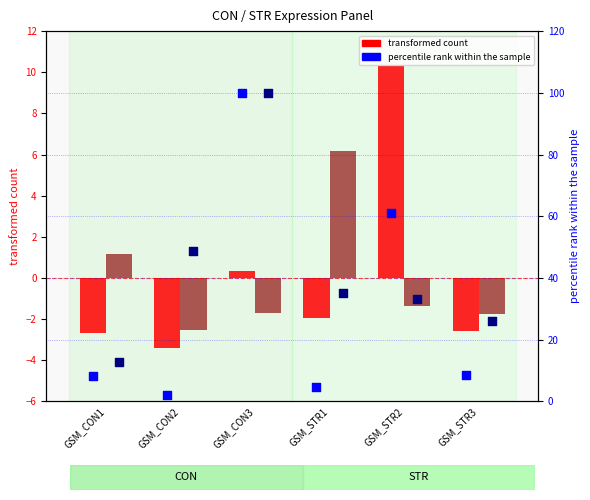

What is the total value across all series at GSM_STR1?

44.1